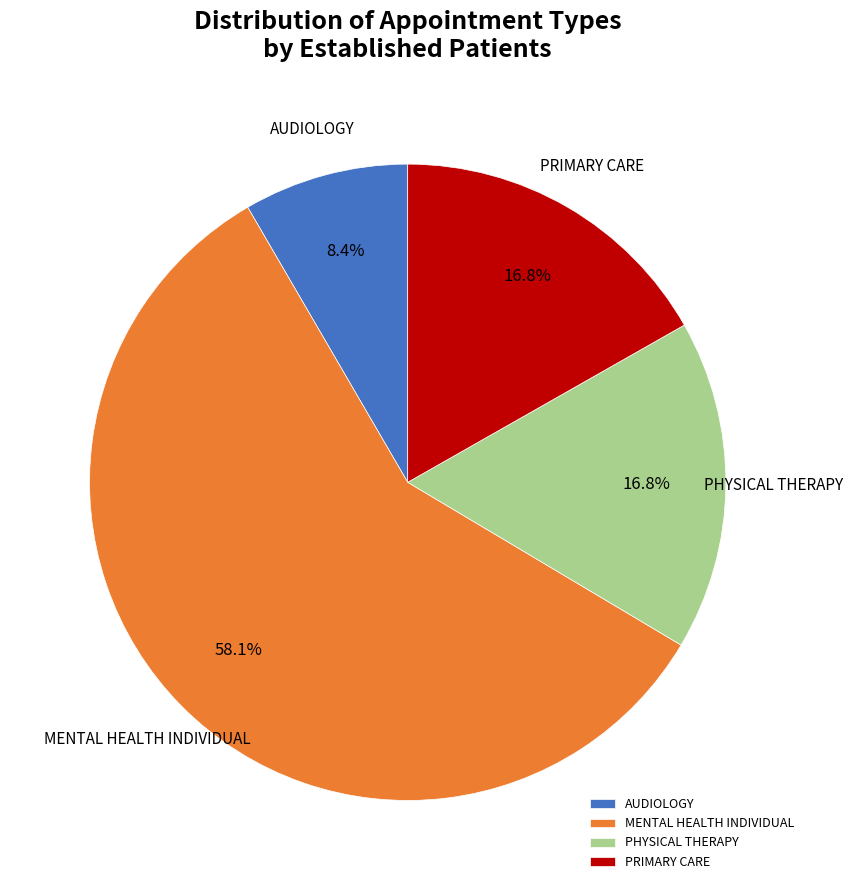

Is there a majority slice in this chart?

Yes